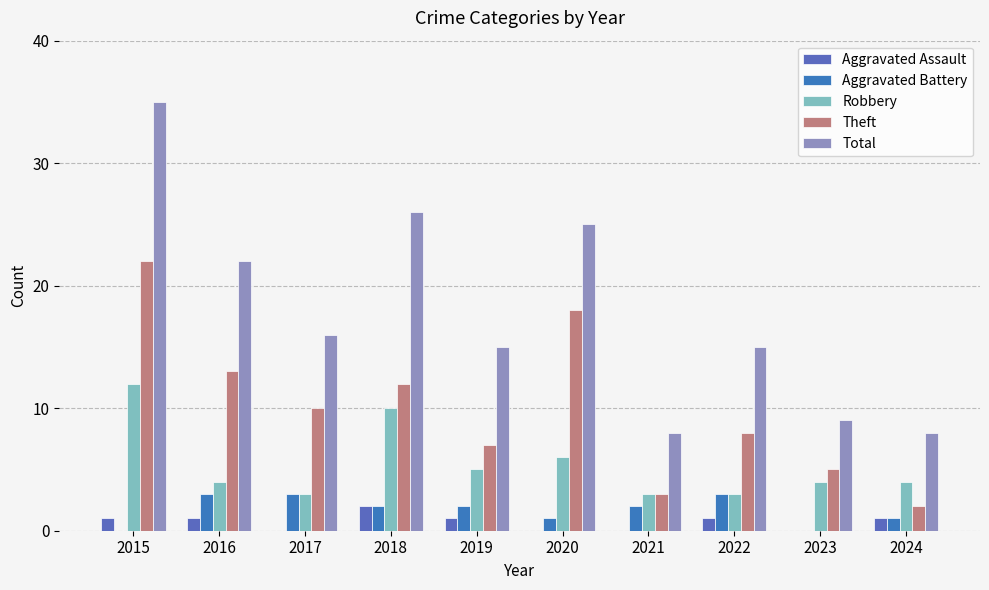

What is the approximate value of Robbery at 2016?

4